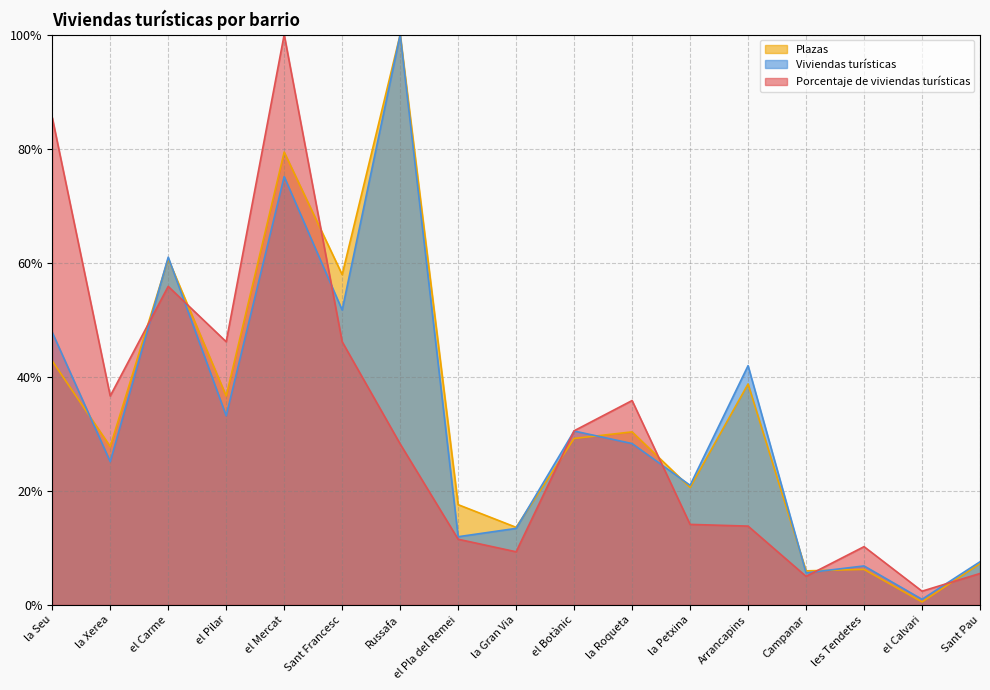

How many interior local valleys does the Viviendas turísticas series have?

7